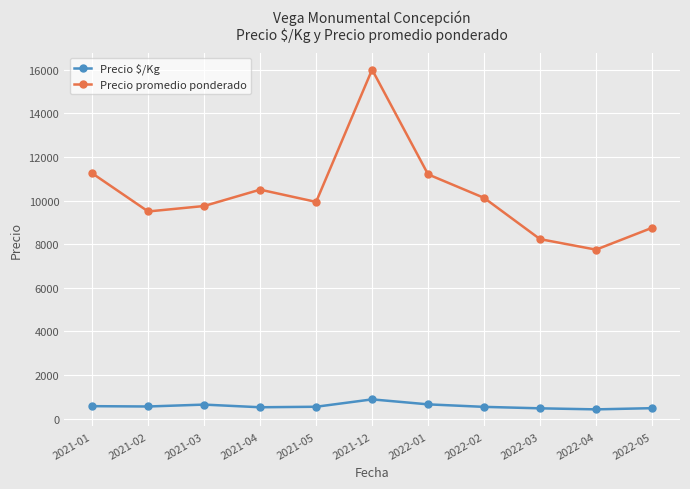

Rank the series at 2022-02 from lowest to highest value.

Precio $/Kg, Precio promedio ponderado